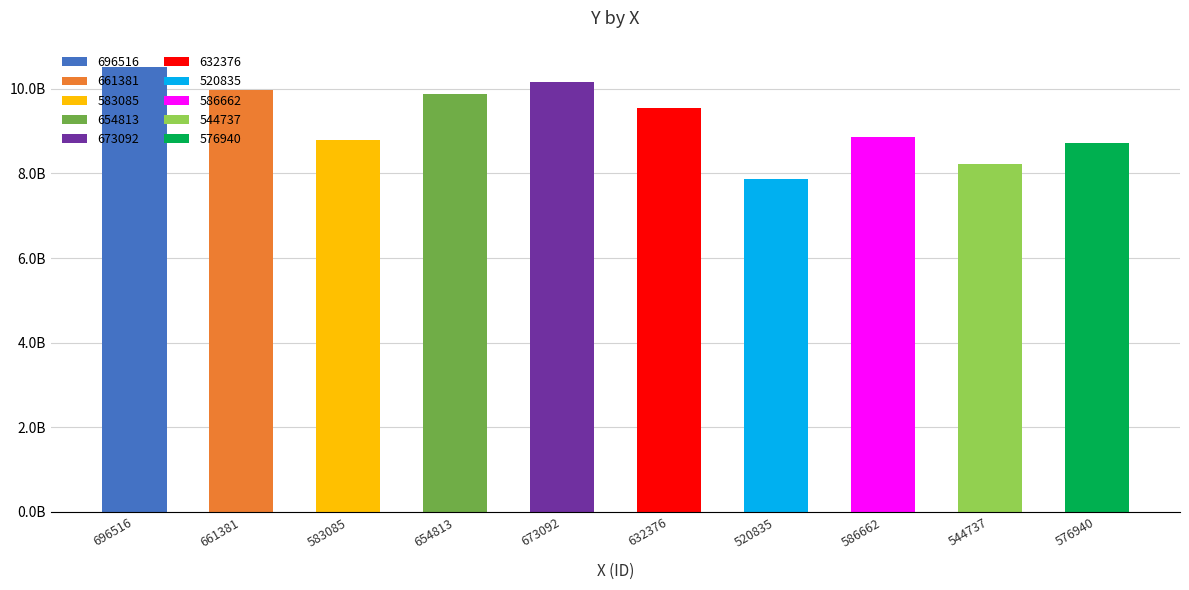

Reading left to right, what are all the values shown in this chart?

696516=10514535884.0	661381=9984141437.9	583085=8802192851.5	654813=9884991566.7	673092=10160929522.0	632376=9546284858.4	520835=7862473076.5	586662=8856190885.8	544737=8223295278.3	576940=8709428546.0